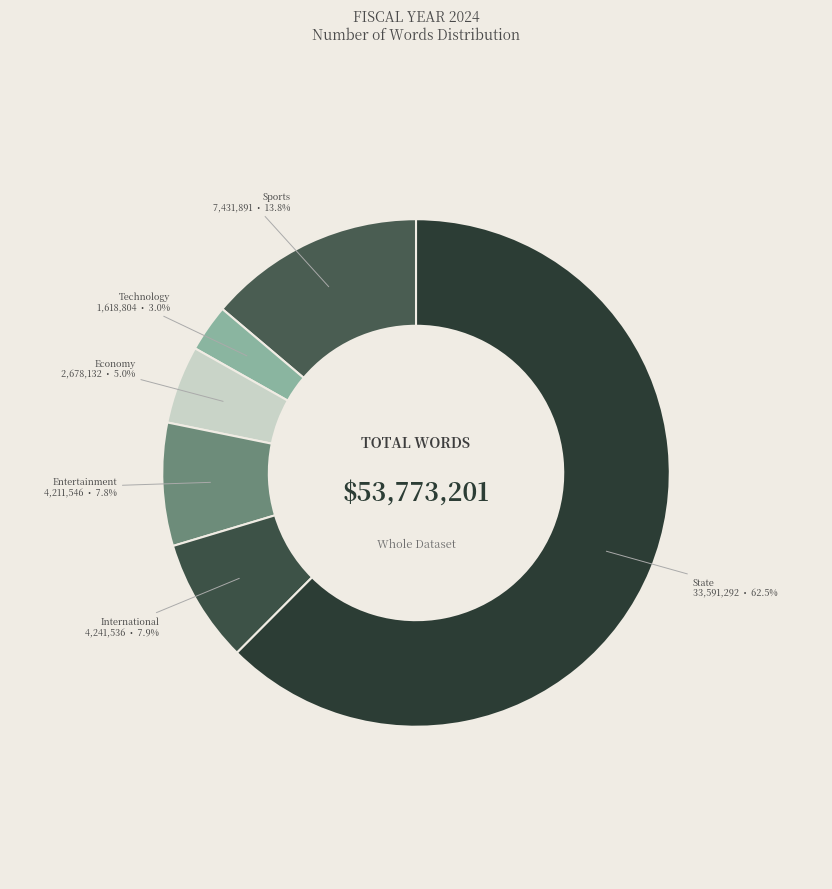

Count the number of slices in the pie.

6